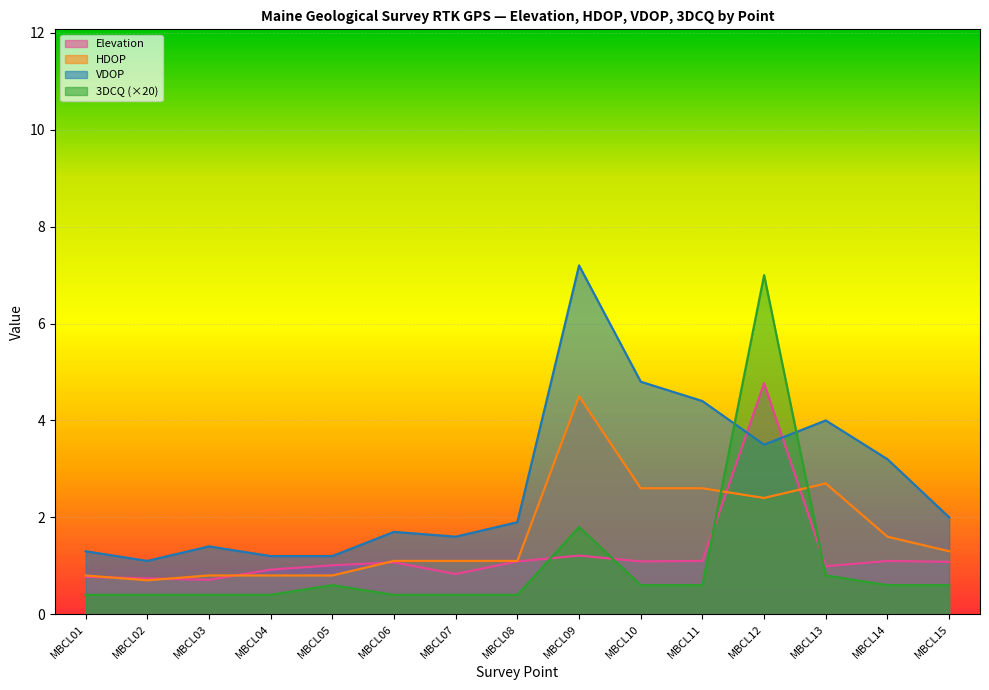

At which label is Elevation closest to 2?

MBCL09